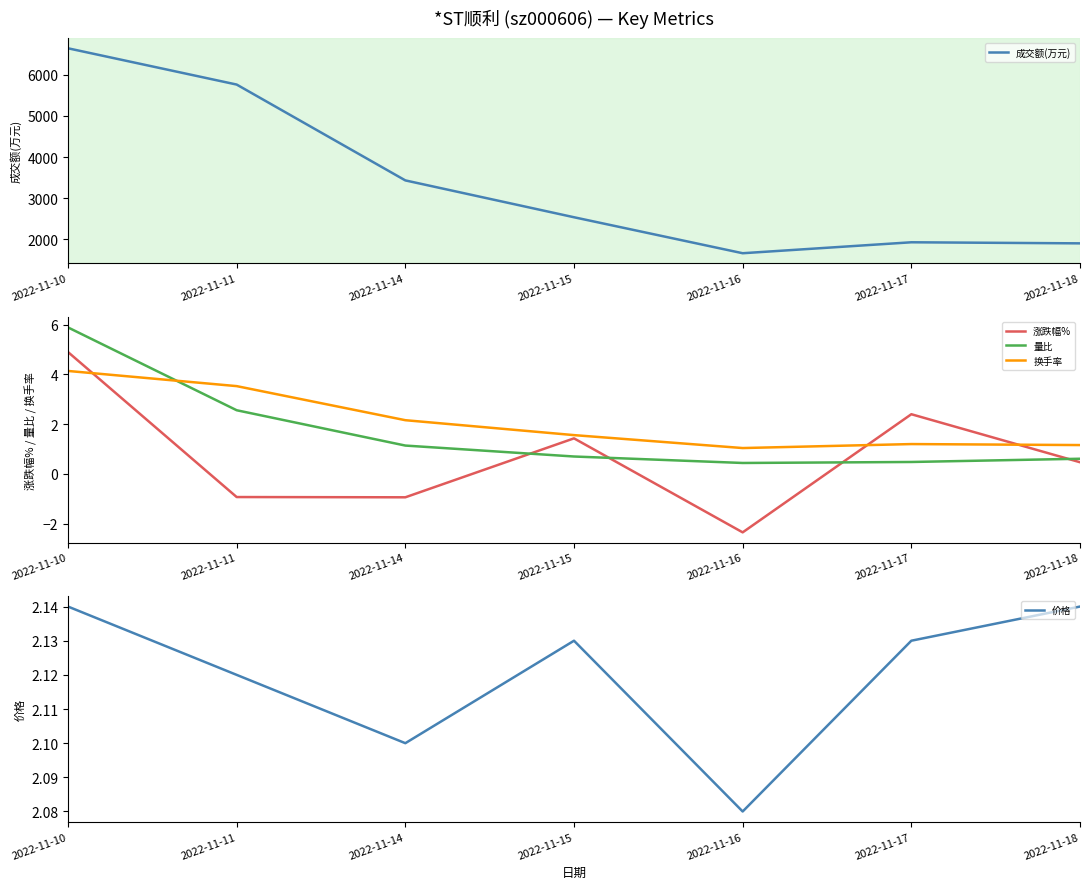

Reading right to left, extract all data points from this chart.

成交额(万元): 1906.0	1932.0	1666.0	2540.0	3435.0	5763.0	6644.0
涨跌幅%: 0.5	2.4	-2.4	1.4	-0.9	-0.9	4.9
量比: 0.6	0.5	0.4	0.7	1.1	2.6	5.9
换手率: 1.2	1.2	1.0	1.6	2.2	3.5	4.1
价格: 2.1	2.1	2.1	2.1	2.1	2.1	2.1